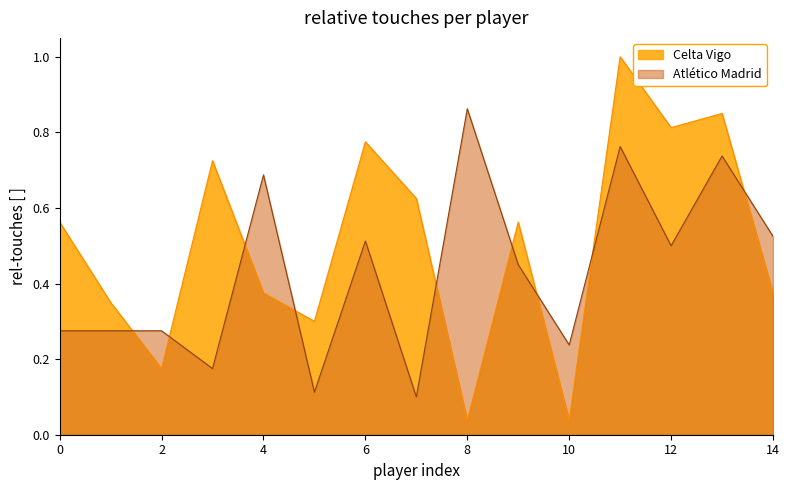

Which series ends up on top after the final intersection of Atlético Madrid and Celta Vigo?

Atlético Madrid